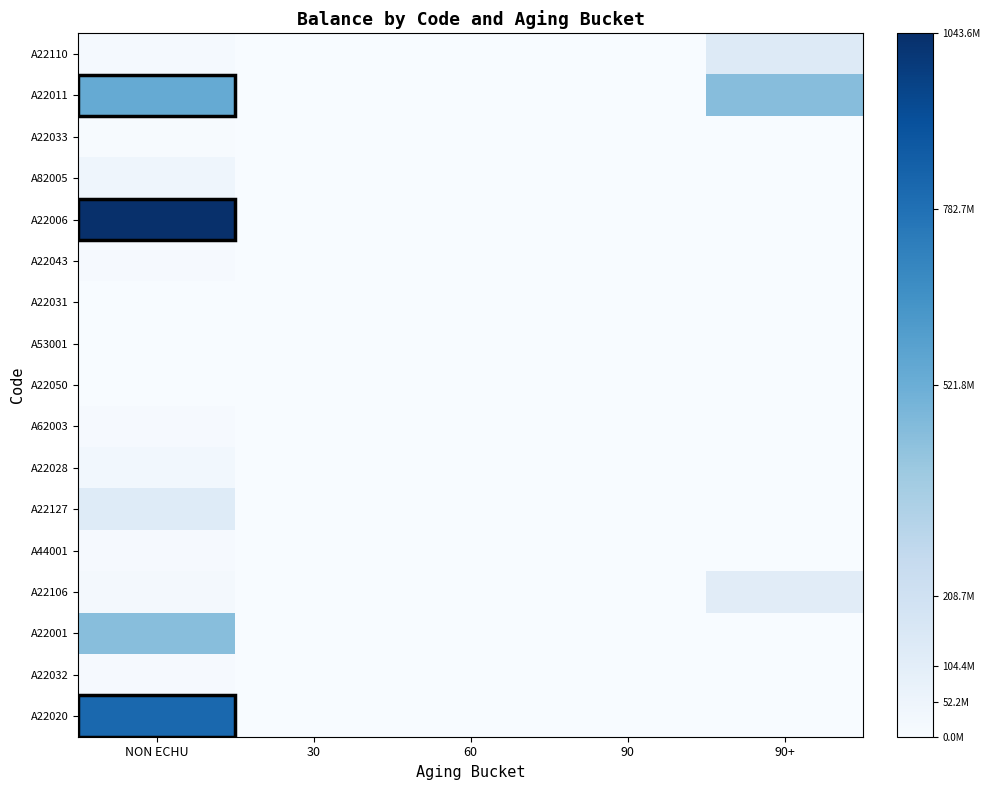

Reading left to right, extract all data points from this chart.

A22110: NON ECHU=12730081.9	30=0.0	60=0.0	90=0.0	90+=130653939.4
A22011: NON ECHU=540464616.1	30=0.0	60=0.0	90=0.0	90+=450000000.0
A22033: NON ECHU=6392826.1	30=0.0	60=0.0	90=0.0	90+=0.0
A82005: NON ECHU=45129581.4	30=0.0	60=0.0	90=0.0	90+=0.0
A22006: NON ECHU=1043560660.6	30=0.0	60=0.0	90=0.0	90+=0.0
A22043: NON ECHU=11605210.4	30=0.0	60=0.0	90=0.0	90+=0.0
A22031: NON ECHU=1432869.9	30=0.0	60=0.0	90=0.0	90+=0.0
A53001: NON ECHU=1735448.6	30=0.0	60=0.0	90=0.0	90+=0.0
A22050: NON ECHU=2928611.6	30=0.0	60=0.0	90=0.0	90+=0.0
A62003: NON ECHU=11785141.5	30=0.0	60=0.0	90=0.0	90+=0.0
A22028: NON ECHU=31180998.4	30=0.0	60=0.0	90=0.0	90+=0.0
A22127: NON ECHU=130387966.8	30=0.0	60=0.0	90=0.0	90+=0.0
A44001: NON ECHU=10068109.2	30=0.0	60=0.0	90=0.0	90+=0.0
A22106: NON ECHU=21357687.0	30=0.0	60=0.0	90=0.0	90+=114653939.3
A22001: NON ECHU=447204117.3	30=0.0	60=0.0	90=0.0	90+=0.0
A22032: NON ECHU=11269567.2	30=0.0	60=0.0	90=0.0	90+=0.0
A22020: NON ECHU=816403639.4	30=0.0	60=0.0	90=0.0	90+=0.0